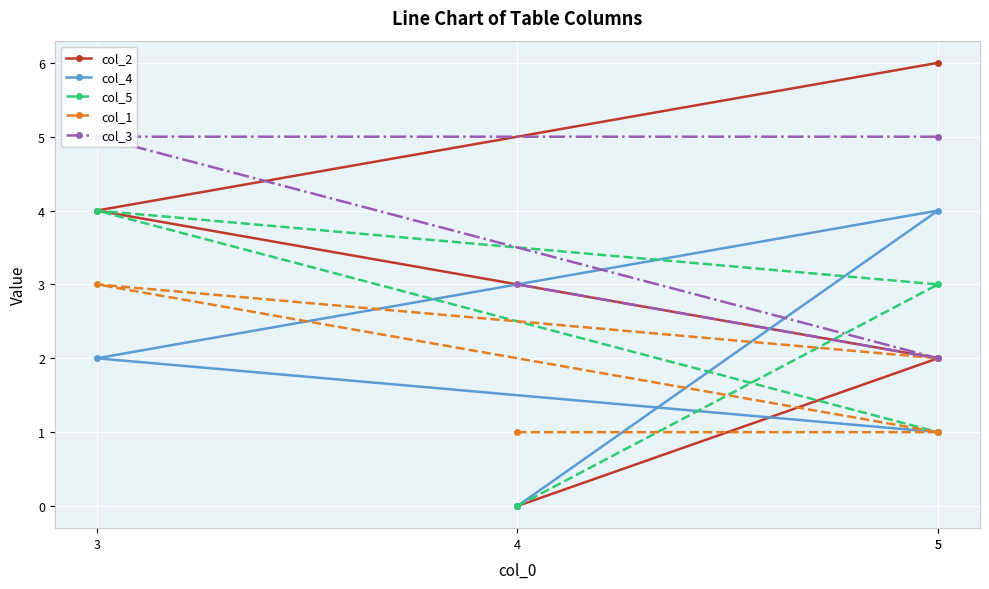

How many lines are shown in the chart?

5